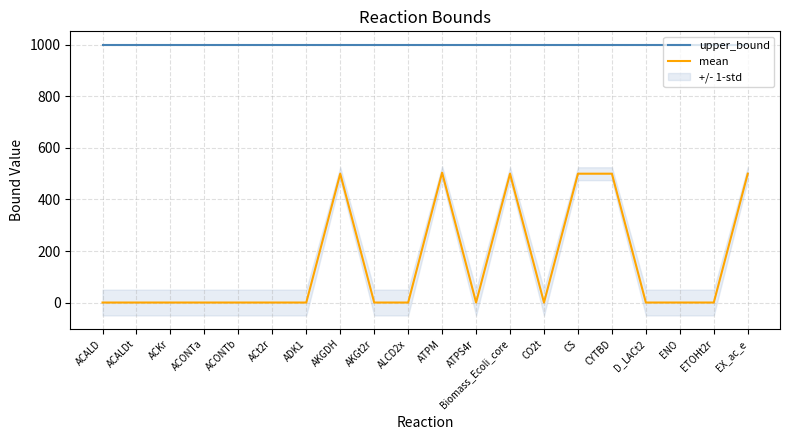

True or false: mean has a value of 0.0 at ALCD2x.

True